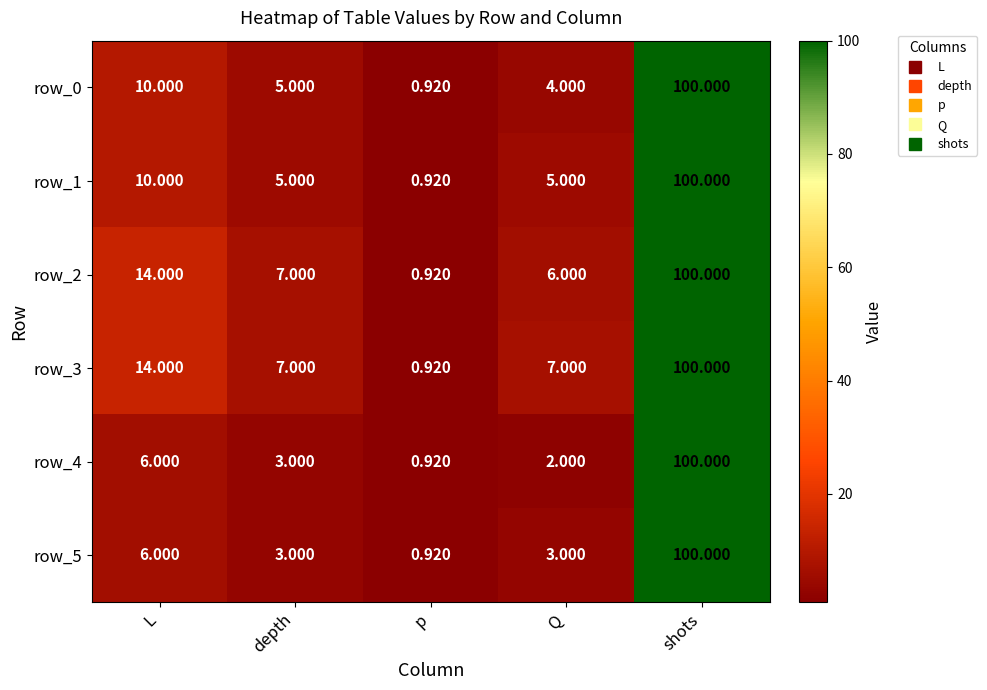

Which category has the lowest value across all series?

p